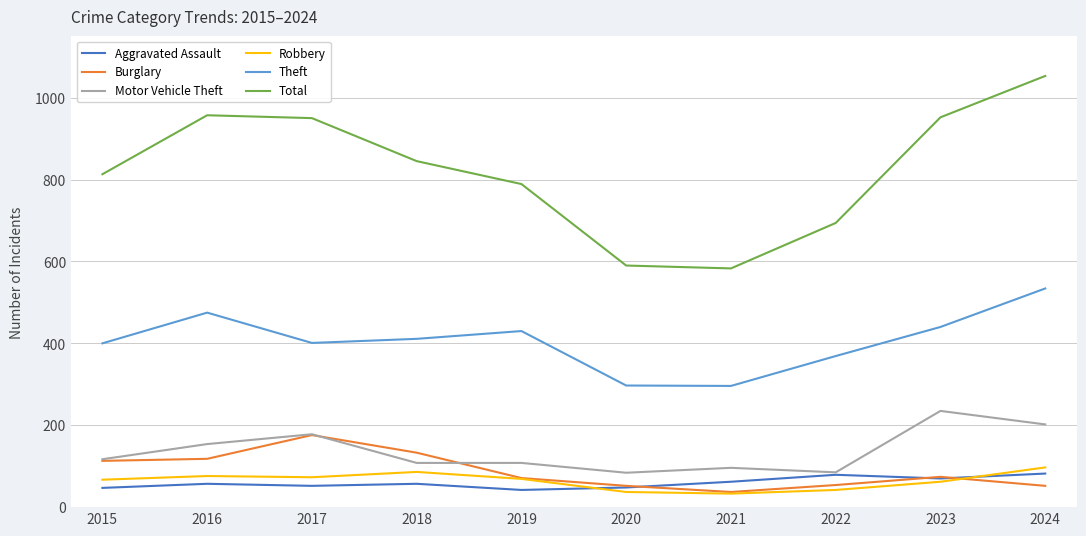

True or false: Theft has a value of 604 at 2015.

False